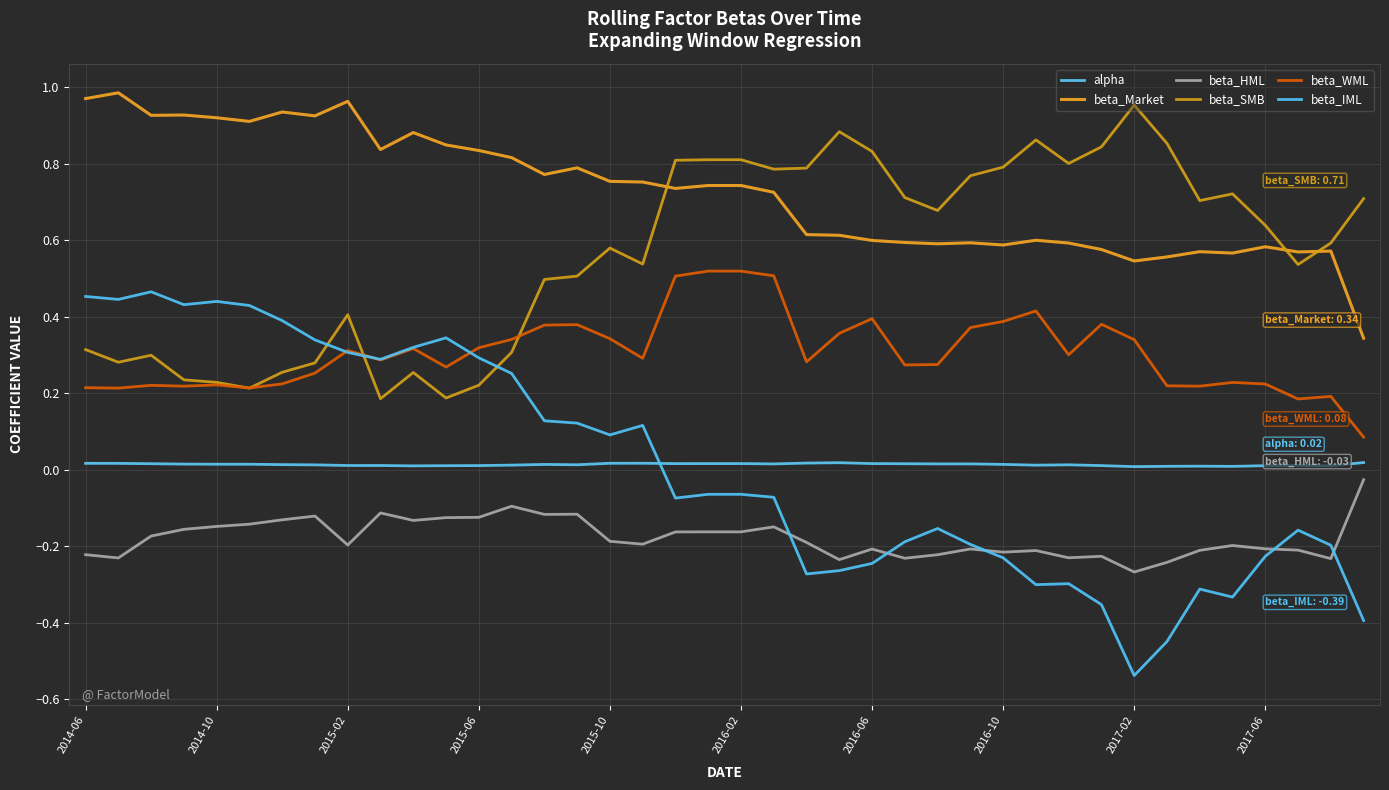

How many categories are shown in the chart?

40